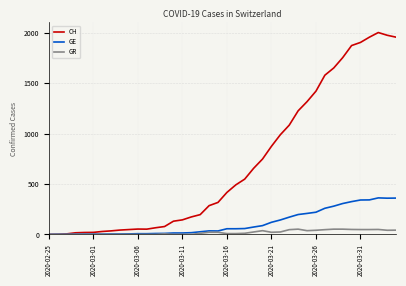

True or false: GE has more than 0 interior local peaks.

True